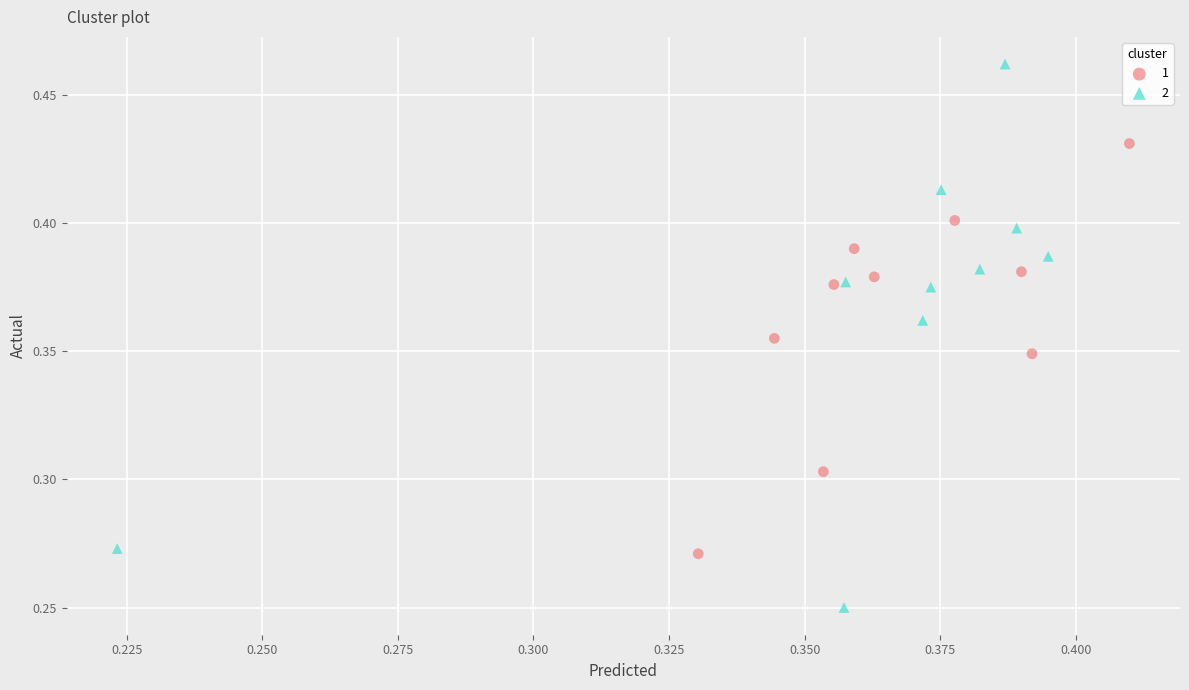

What are all the series names shown in the legend?

1, 2